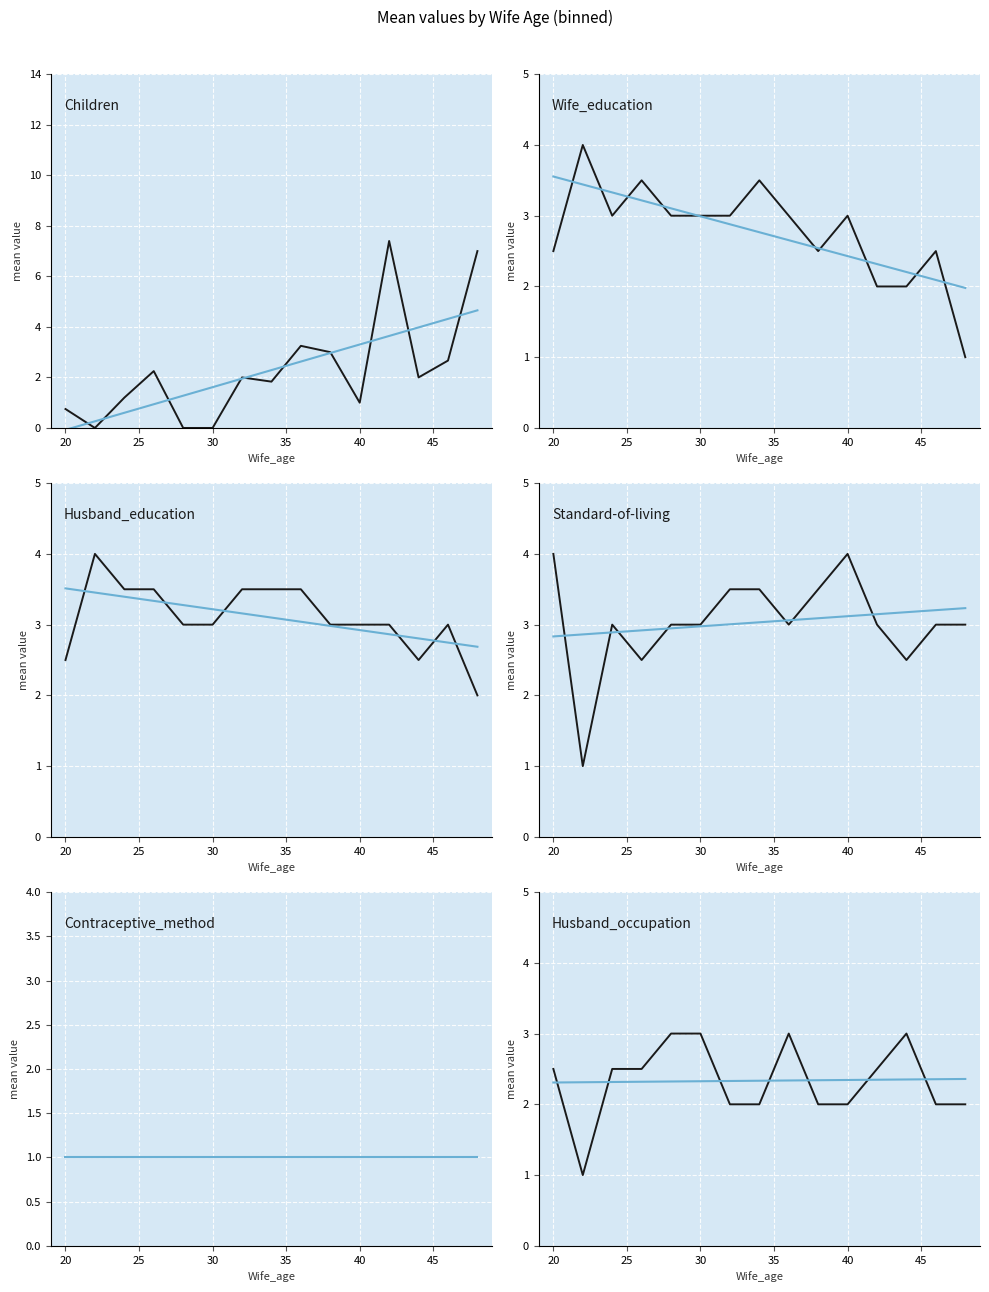

What is the spread (max minus min) of values at 35?

1.0